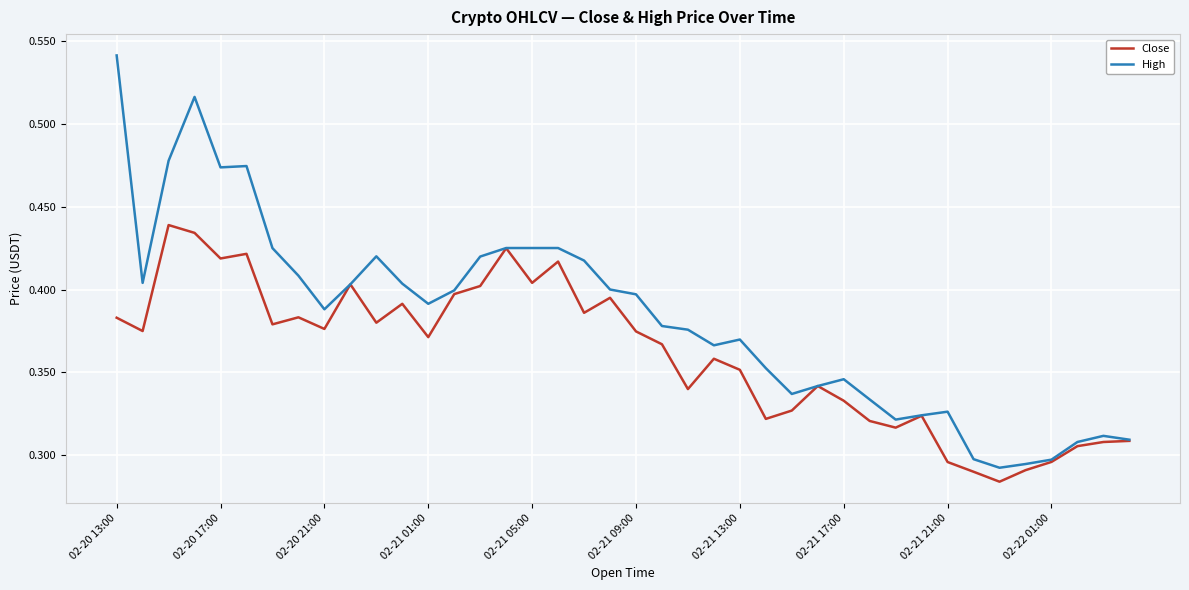

What is the sum of all High values?

15.3